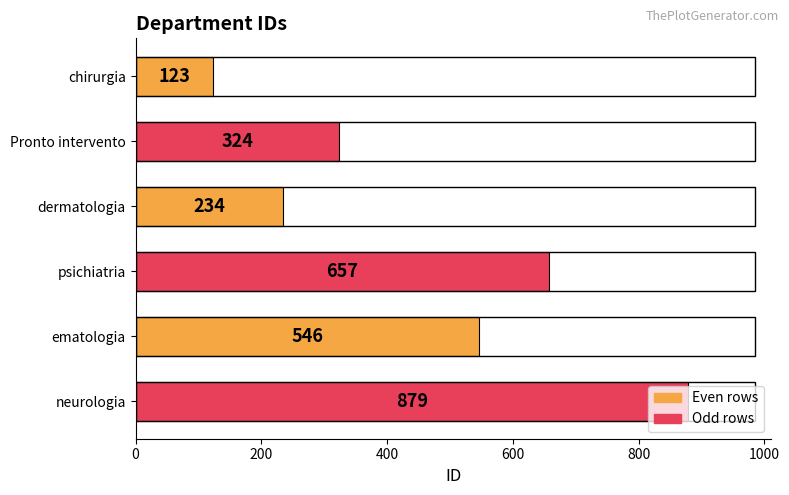

Does the chart contain any negative values?

No